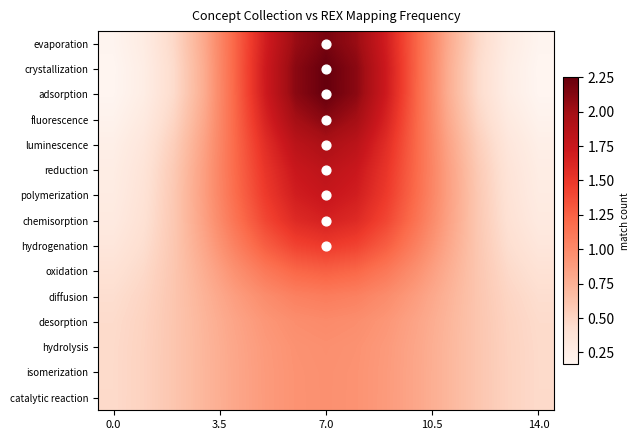

Reading right to left, list all the values displayed in this chart.

evaporation: 0.2	0.3	0.5	0.8	1.2	1.7	2.0	2.2	2.0	1.7	1.2	0.8	0.5	0.3	0.2
crystallization: 0.2	0.3	0.5	0.8	1.2	1.7	2.1	2.3	2.1	1.7	1.2	0.8	0.5	0.3	0.2
adsorption: 0.2	0.3	0.5	0.8	1.2	1.7	2.1	2.3	2.1	1.7	1.2	0.8	0.5	0.3	0.2
fluorescence: 0.2	0.3	0.5	0.8	1.2	1.6	2.0	2.1	2.0	1.6	1.2	0.8	0.5	0.3	0.2
luminescence: 0.2	0.3	0.5	0.8	1.2	1.6	1.8	1.9	1.8	1.6	1.2	0.8	0.5	0.3	0.2
reduction: 0.3	0.4	0.6	0.9	1.2	1.5	1.7	1.8	1.7	1.5	1.2	0.9	0.6	0.4	0.3
polymerization: 0.3	0.4	0.6	0.9	1.2	1.5	1.7	1.8	1.7	1.5	1.2	0.9	0.6	0.4	0.3
chemisorption: 0.3	0.4	0.6	0.9	1.1	1.4	1.6	1.7	1.6	1.4	1.1	0.9	0.6	0.4	0.3
hydrogenation: 0.3	0.4	0.6	0.8	1.1	1.3	1.4	1.5	1.4	1.3	1.1	0.8	0.6	0.4	0.3
oxidation: 0.4	0.5	0.6	0.8	1.0	1.1	1.2	1.3	1.2	1.1	1.0	0.8	0.6	0.5	0.4
diffusion: 0.4	0.5	0.6	0.7	0.9	1.0	1.1	1.1	1.1	1.0	0.9	0.7	0.6	0.5	0.4
desorption: 0.5	0.5	0.6	0.7	0.8	0.9	1.0	1.0	1.0	0.9	0.8	0.7	0.6	0.5	0.5
hydrolysis: 0.5	0.5	0.6	0.7	0.8	0.9	0.9	1.0	0.9	0.9	0.8	0.7	0.6	0.5	0.5
isomerization: 0.5	0.5	0.6	0.7	0.8	0.9	0.9	1.0	0.9	0.9	0.8	0.7	0.6	0.5	0.5
catalytic reaction: 0.5	0.5	0.6	0.7	0.8	0.9	0.9	1.0	0.9	0.9	0.8	0.7	0.6	0.5	0.5